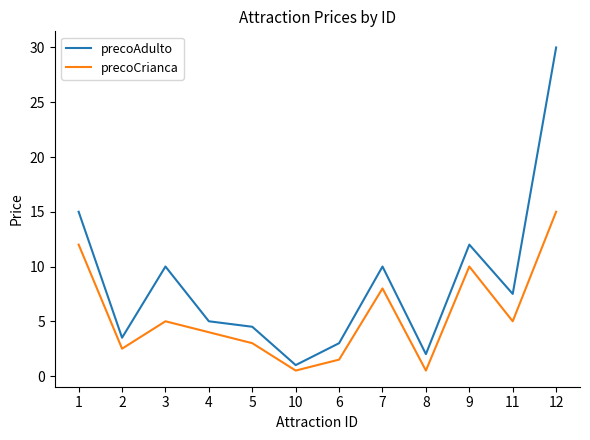

True or false: precoCrianca has more than 1 points higher than both neighbors.

True